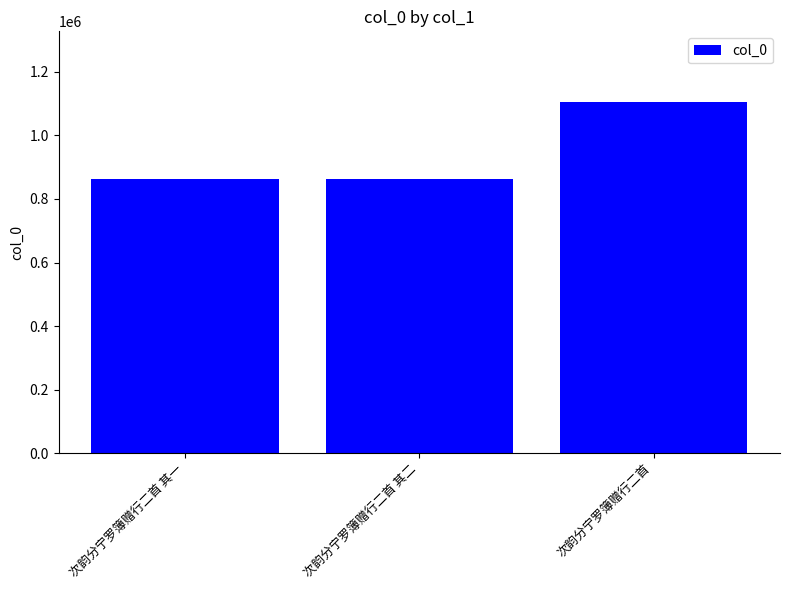

Is it true that the value at 次韵分宁罗簿赠行二首 is 1106528?

True